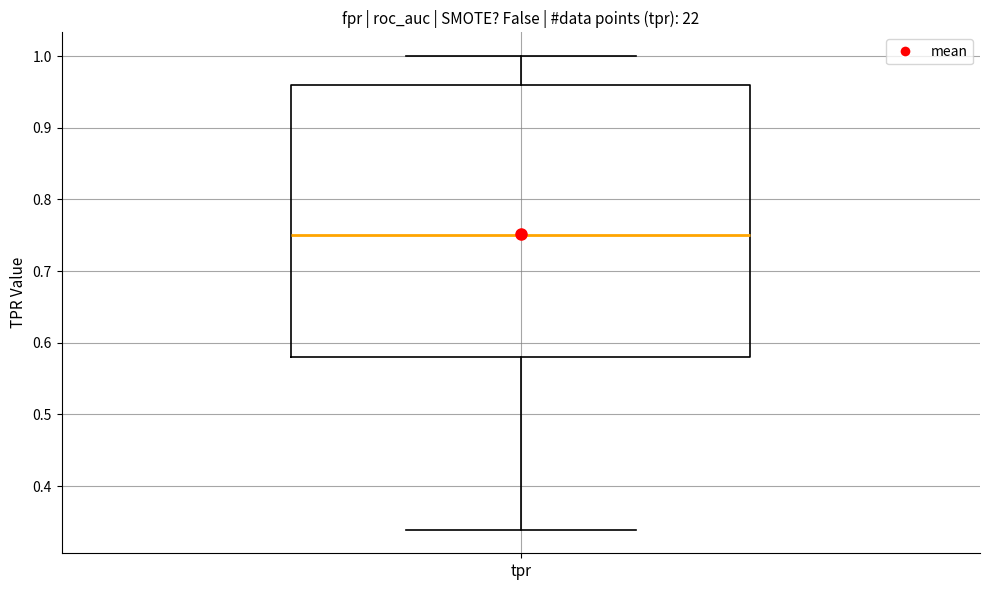

Transcribe this box plot: give where the median line is, the range the box spans, and where the two whiskers end, as read against the y-axis. The values are not printed on the chart, so give them approximately, as read against the axis.

median 0.75, box 0.58 to 0.96, whiskers 0.34 to 1.00